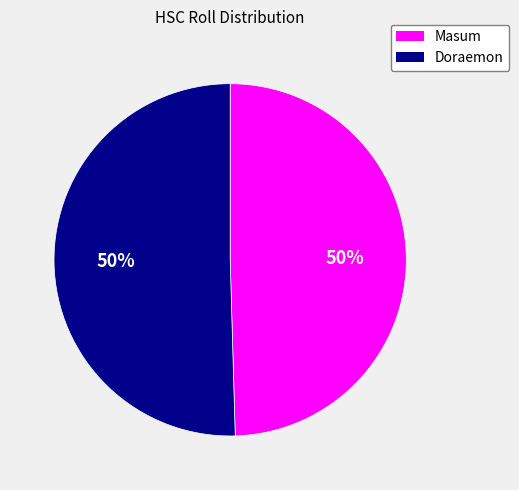

To the nearest percent, what is the average slice percentage?

50%